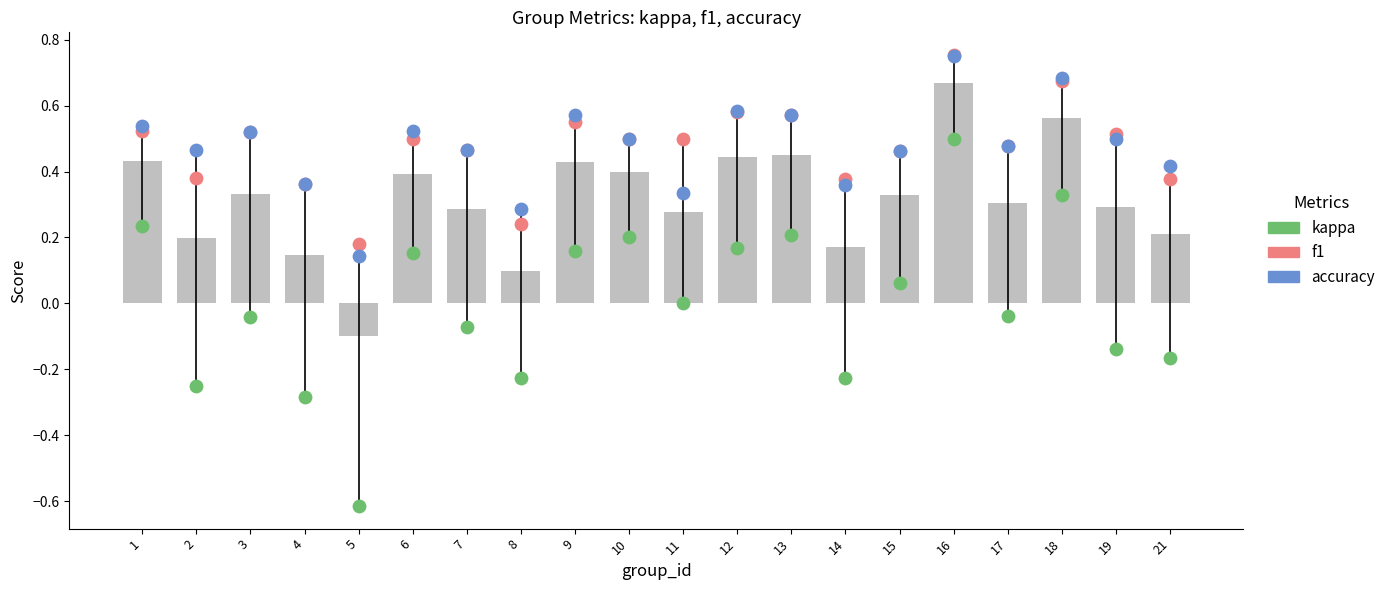

Which series contains the highest Y value?

f1